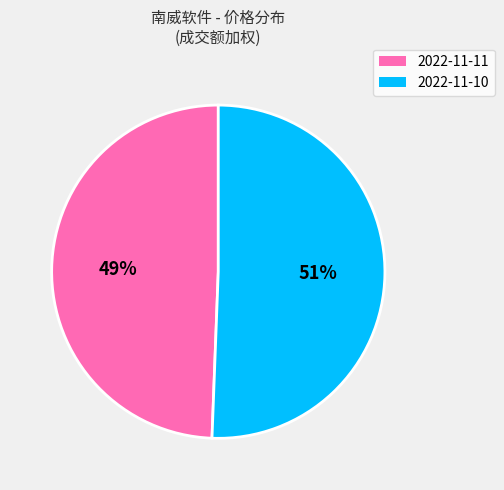

How many slices are in this pie chart?

2